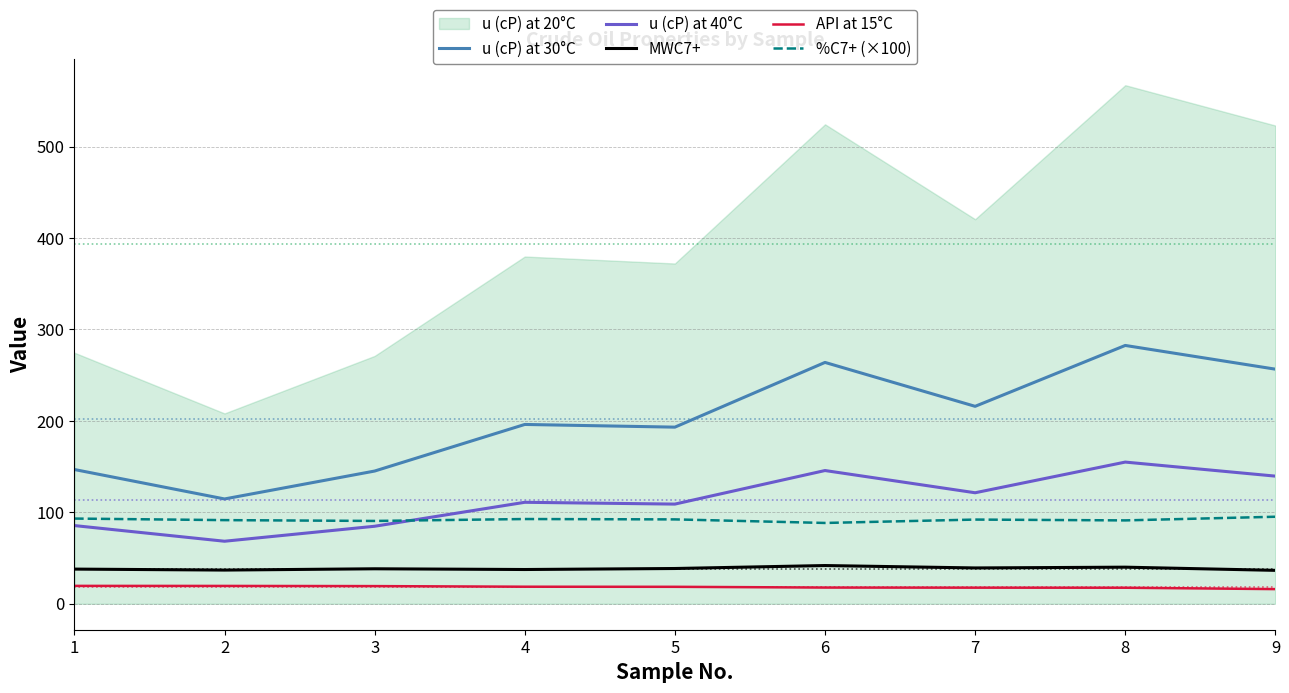

What is the highest value of the u (cP) at 40°C series?

155.0